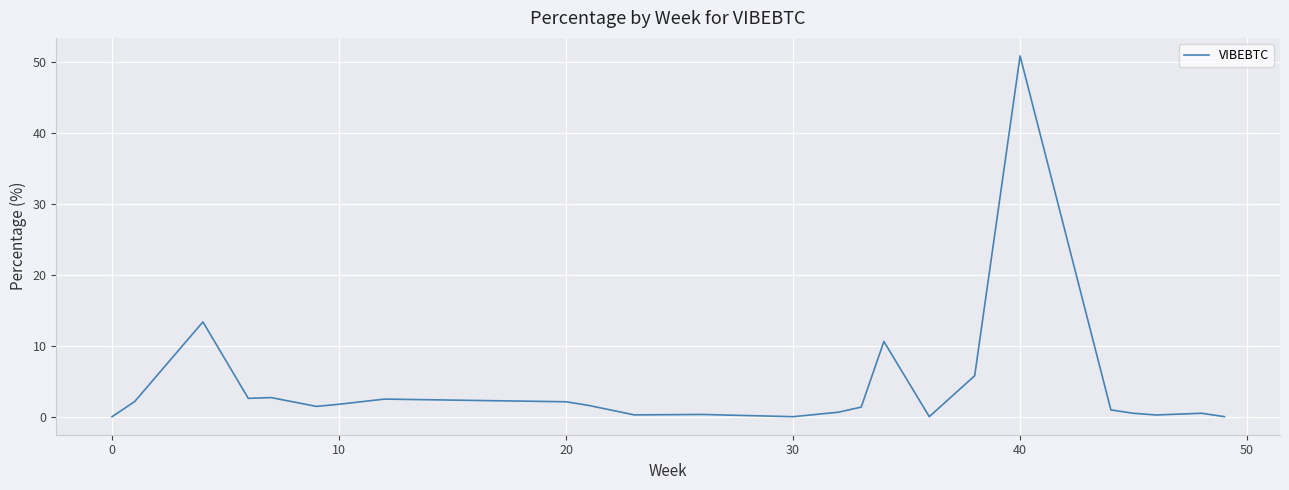

What is the difference between the maximum and minimum values?

50.8